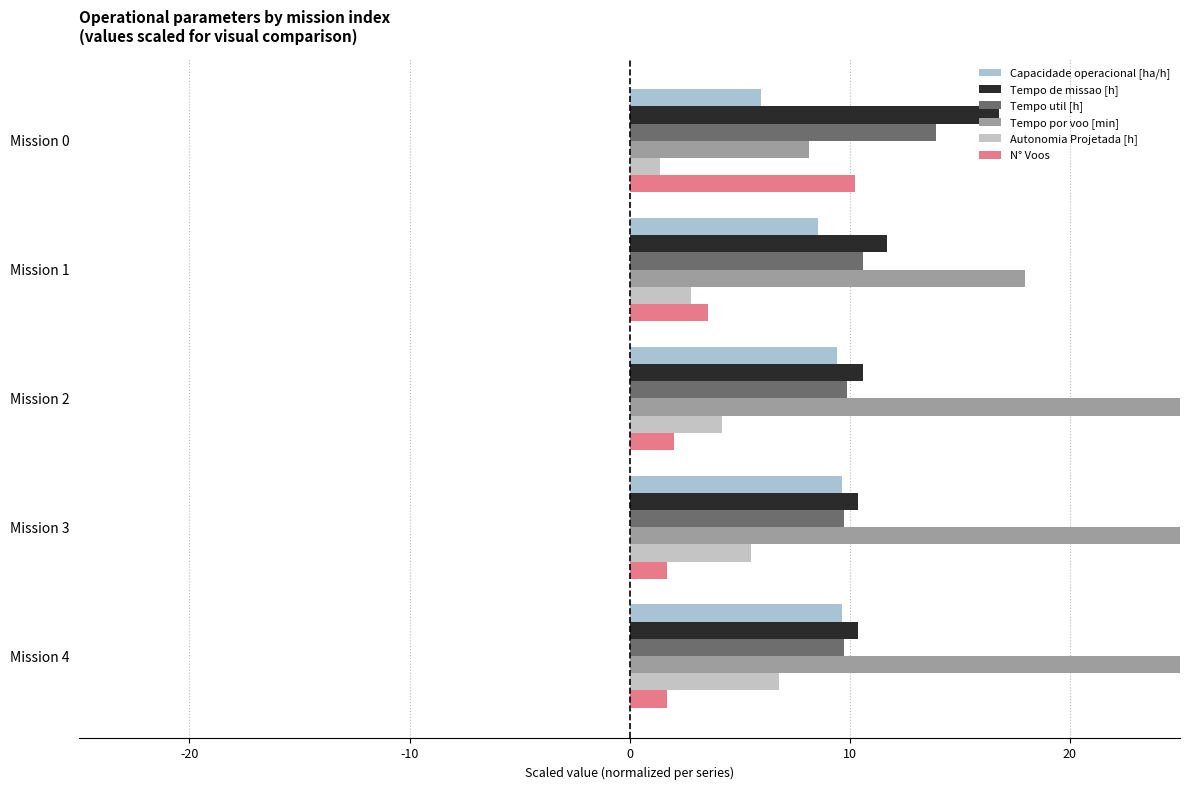

Which series has the largest total across all categories?

Tempo por voo [min]